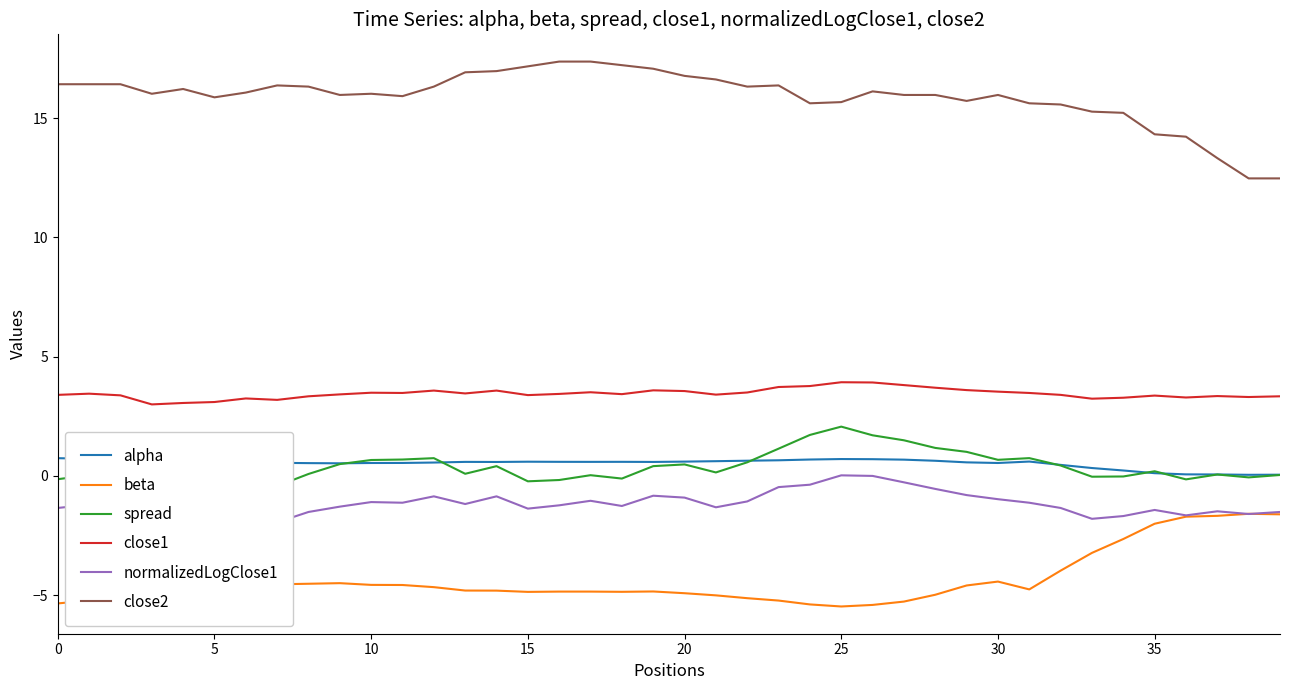

Reading right to left, list all the values displayed in this chart.

alpha: 0.0	0.0	0.1	0.1	0.1	0.2	0.3	0.5	0.6	0.5	0.6	0.6	0.7	0.7	0.7	0.7	0.7	0.6	0.6	0.6	0.6	0.6	0.6	0.6	0.6	0.6	0.6	0.6	0.5	0.5	0.5	0.5	0.5	0.6	0.6	0.7	0.7	0.7	0.7	0.7
beta: -1.6	-1.6	-1.7	-1.7	-2.0	-2.7	-3.2	-4.0	-4.8	-4.4	-4.6	-5.0	-5.3	-5.4	-5.5	-5.4	-5.2	-5.1	-5.0	-4.9	-4.9	-4.9	-4.9	-4.9	-4.9	-4.8	-4.8	-4.7	-4.6	-4.6	-4.5	-4.5	-4.6	-4.6	-4.8	-5.0	-5.0	-5.1	-5.2	-5.4
spread: 0.0	-0.1	0.1	-0.1	0.2	-0.0	-0.0	0.4	0.7	0.7	1.0	1.2	1.5	1.7	2.1	1.7	1.1	0.6	0.1	0.5	0.4	-0.1	0.0	-0.2	-0.2	0.4	0.1	0.7	0.7	0.7	0.5	0.1	-0.4	-0.1	-0.5	-0.9	-1.0	-0.1	0.0	-0.1
close1: 3.3	3.3	3.3	3.3	3.4	3.3	3.2	3.4	3.5	3.5	3.6	3.7	3.8	3.9	3.9	3.8	3.7	3.5	3.4	3.6	3.6	3.4	3.5	3.4	3.4	3.6	3.5	3.6	3.5	3.5	3.4	3.3	3.2	3.2	3.1	3.1	3.0	3.4	3.4	3.4
normalizedLogClose1: -1.5	-1.6	-1.5	-1.7	-1.4	-1.7	-1.8	-1.3	-1.1	-1.0	-0.8	-0.6	-0.3	-0.0	0.0	-0.4	-0.5	-1.1	-1.3	-0.9	-0.8	-1.3	-1.0	-1.2	-1.4	-0.9	-1.2	-0.9	-1.1	-1.1	-1.3	-1.5	-2.0	-1.8	-2.2	-2.3	-2.5	-1.4	-1.2	-1.3
close2: 12.5	12.5	13.3	14.2	14.3	15.2	15.3	15.6	15.6	16.0	15.7	16.0	16.0	16.1	15.7	15.6	16.4	16.3	16.6	16.8	17.1	17.2	17.4	17.4	17.2	17.0	16.9	16.3	15.9	16.0	16.0	16.3	16.4	16.1	15.9	16.2	16.0	16.4	16.4	16.4